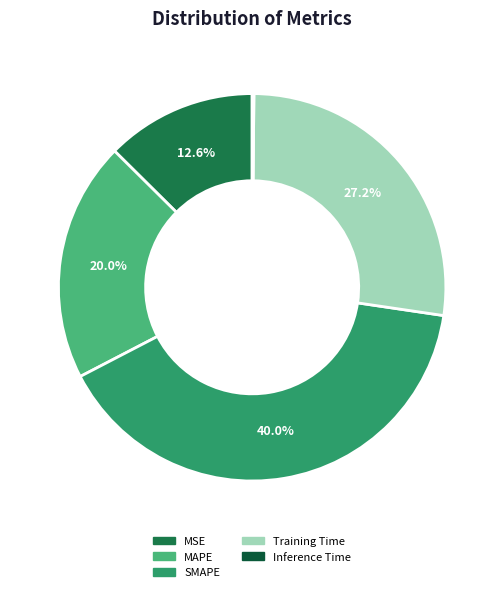

Rank the categories by value from lowest to highest.

Inference Time, MSE, MAPE, Training Time, SMAPE